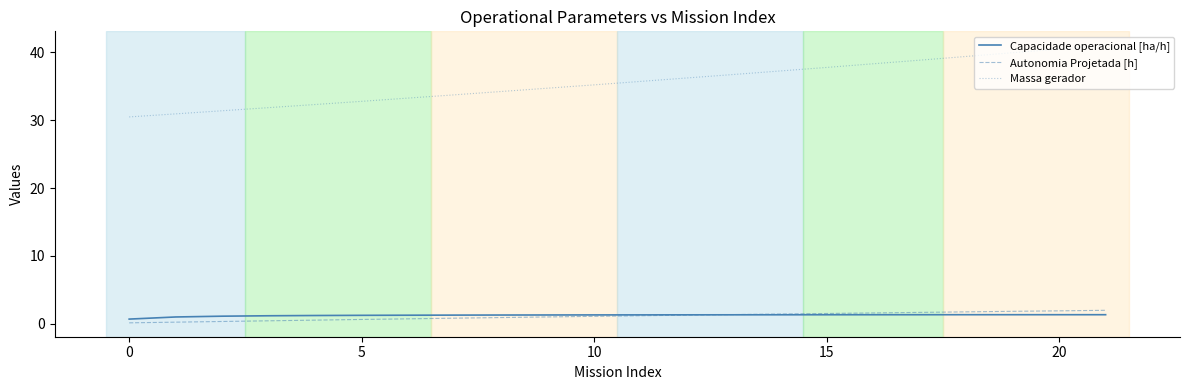

What is the minimum value for Autonomia Projetada [h]?

0.1